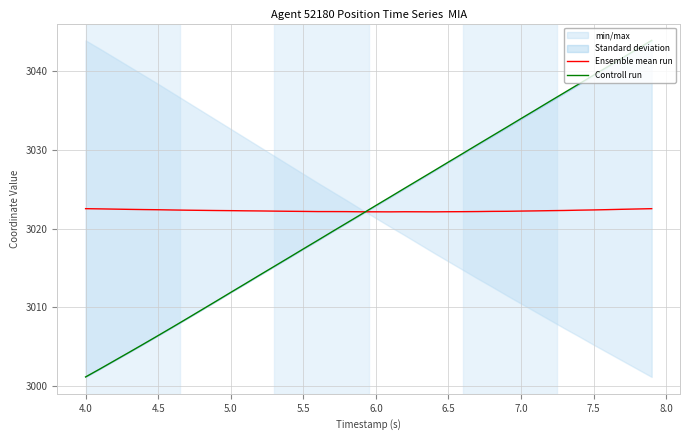

What is the lowest value of the Ensemble mean run series?

3022.1